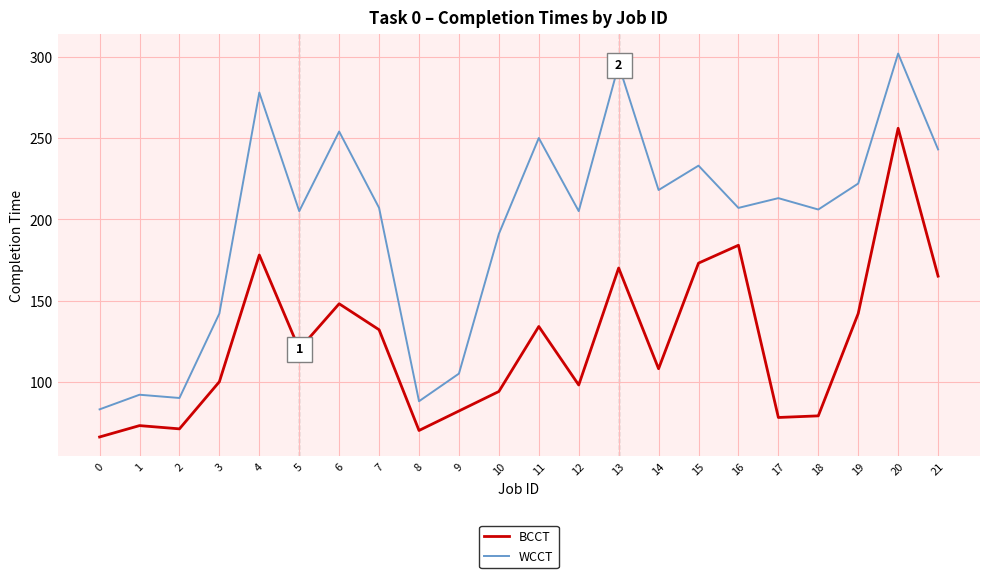

Is it true that BCCT equals 36 at 17?

False